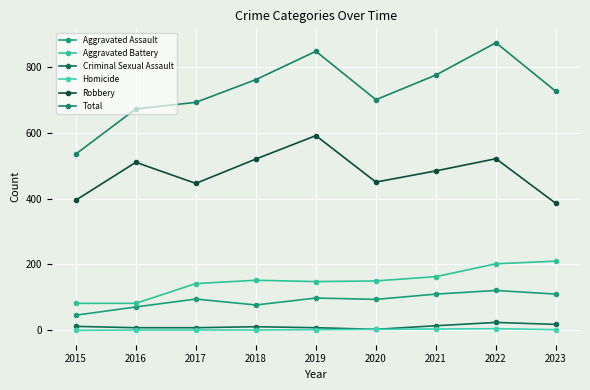

What are all the series names shown in the legend?

Aggravated Assault, Aggravated Battery, Criminal Sexual Assault, Homicide, Robbery, Total